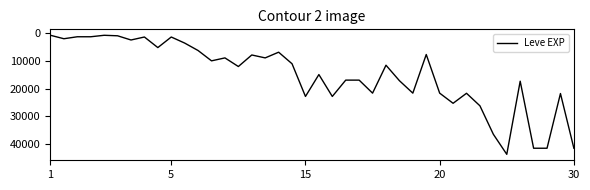

What is the greatest value displayed?

43600